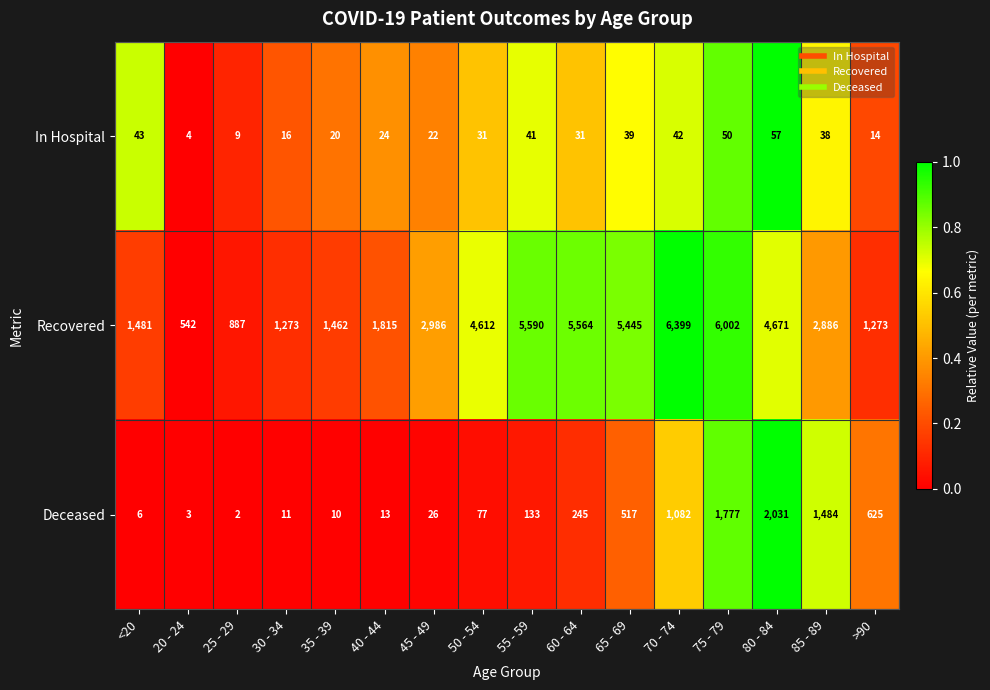

What is the average value of the Recovered series?

3306